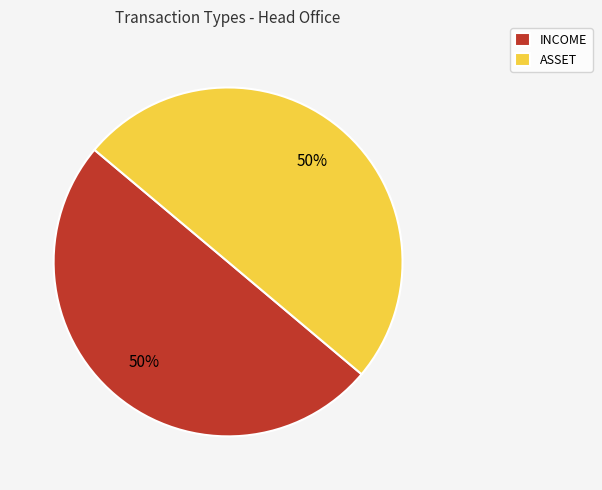

Combined, do INCOME and ASSET account for over 50%?

Yes